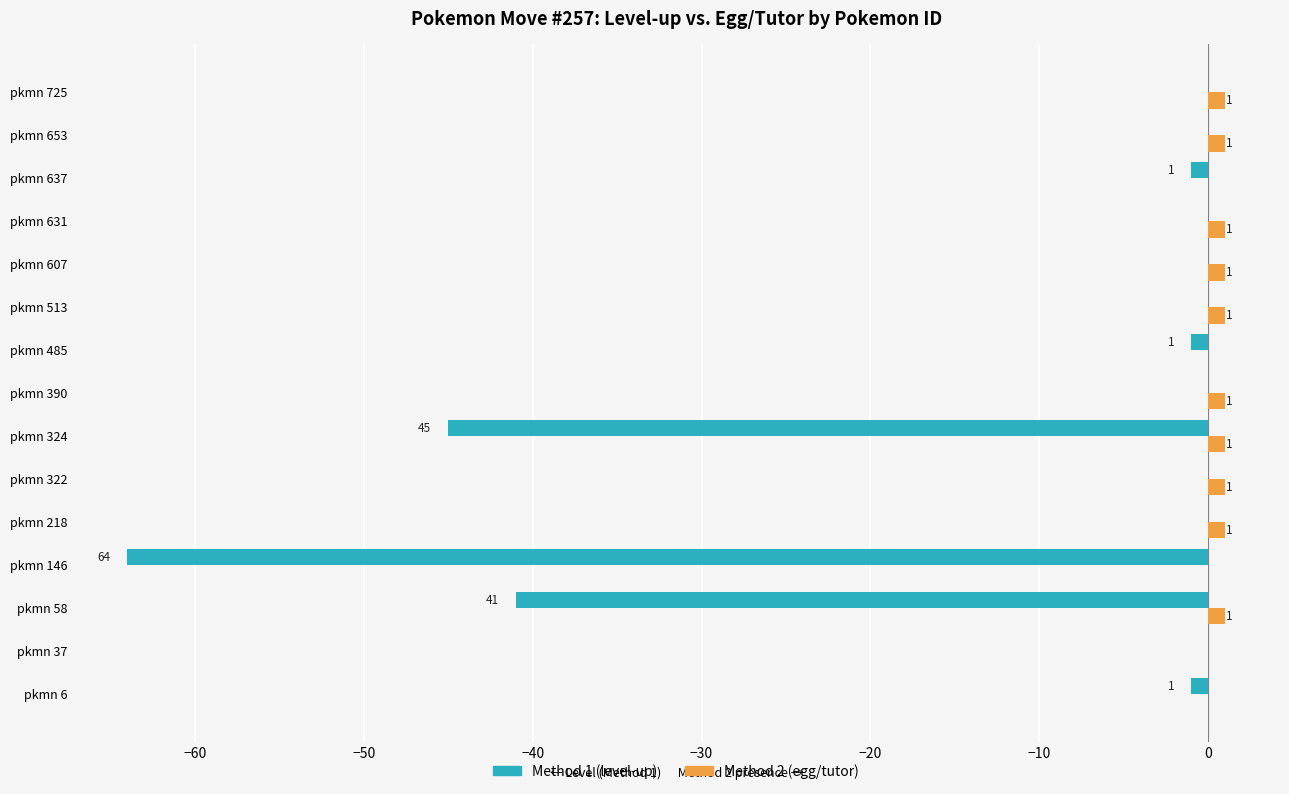

Which series has the largest total across all categories?

Method 2 (egg/tutor)